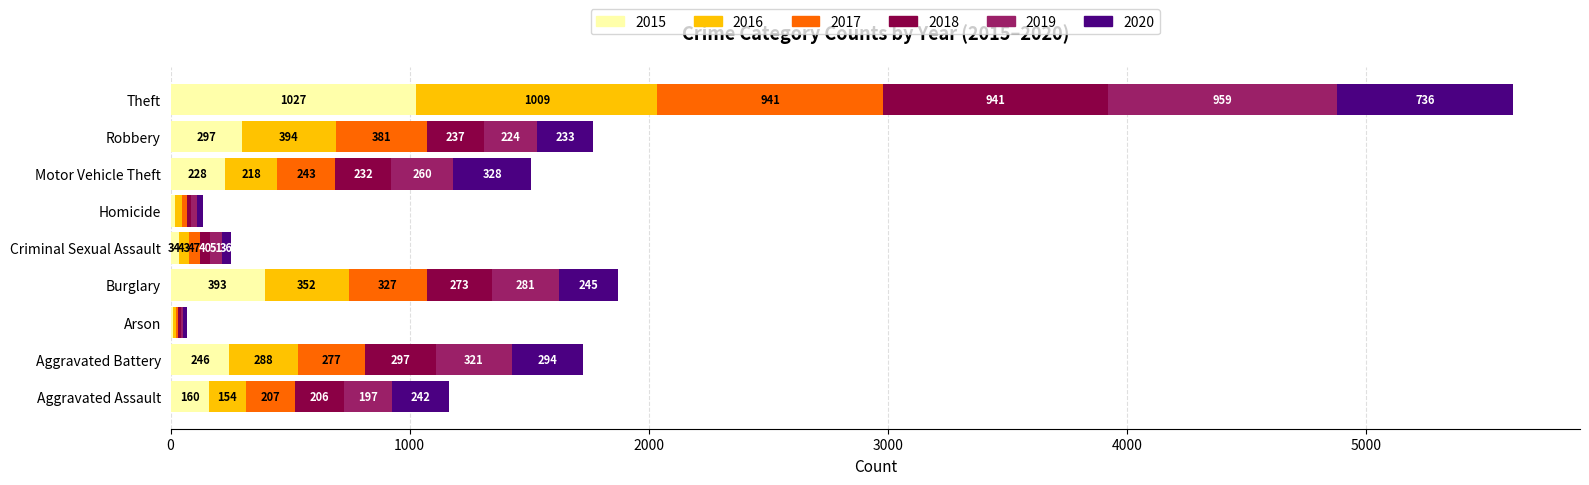

What is the total value across all series at Burglary?

1871